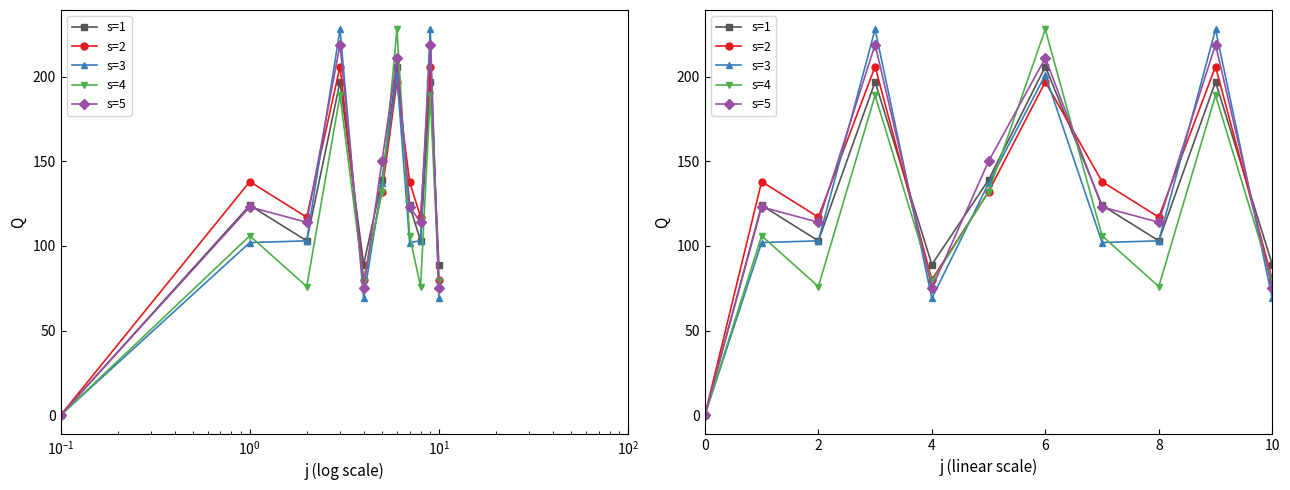

At how many categories does at least one series exceed 89?

8